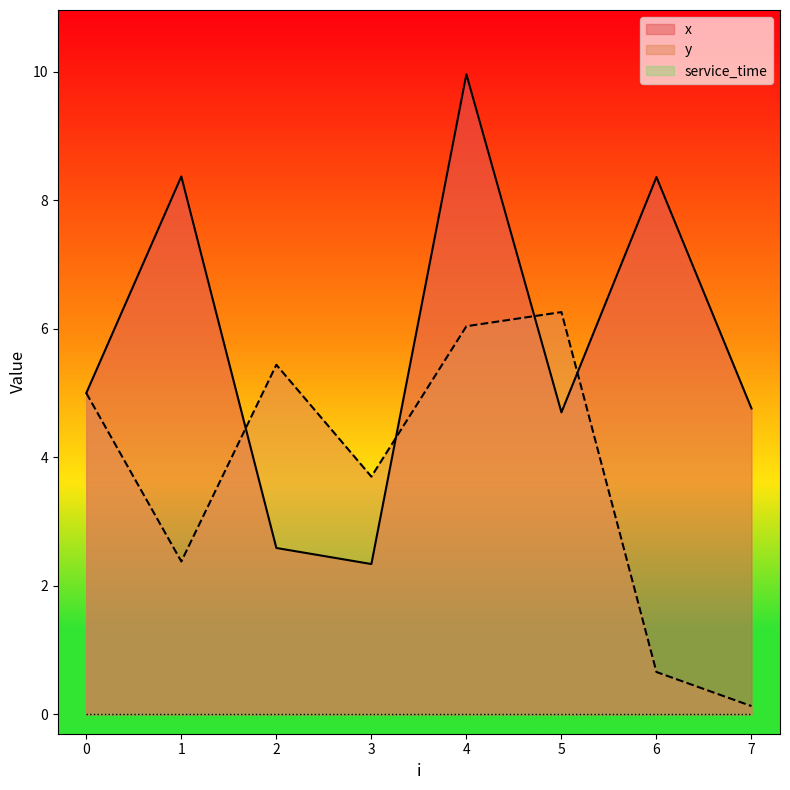

Count the number of categories in the chart.

8